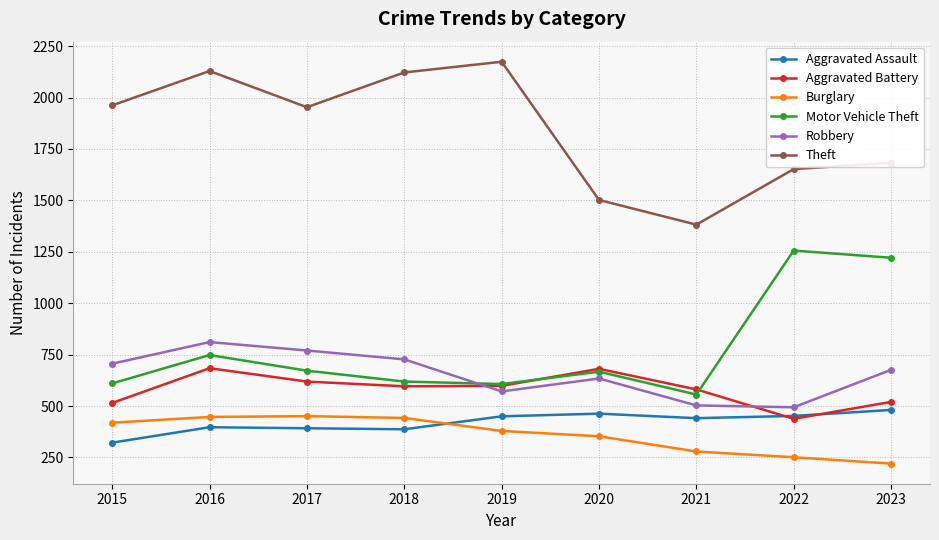

What are all the series names shown in the legend?

Aggravated Assault, Aggravated Battery, Burglary, Motor Vehicle Theft, Robbery, Theft